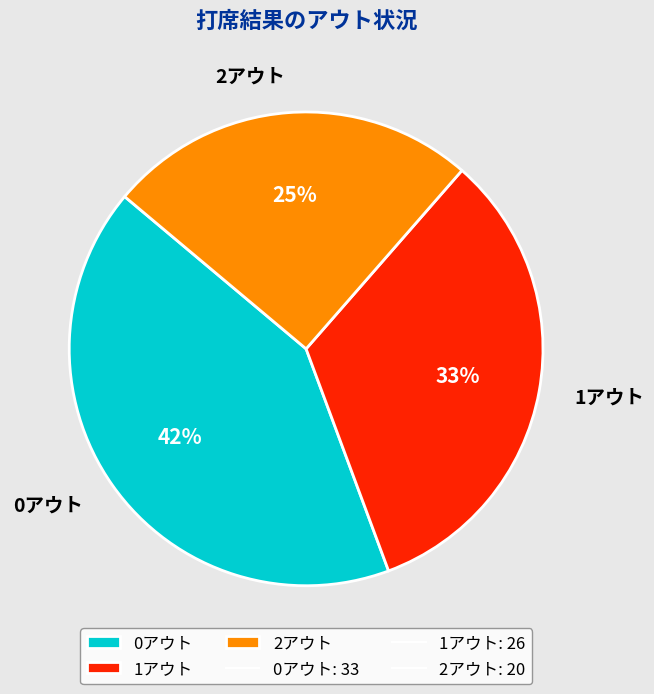

True or false: 1アウト accounts for 25% of the total.

False